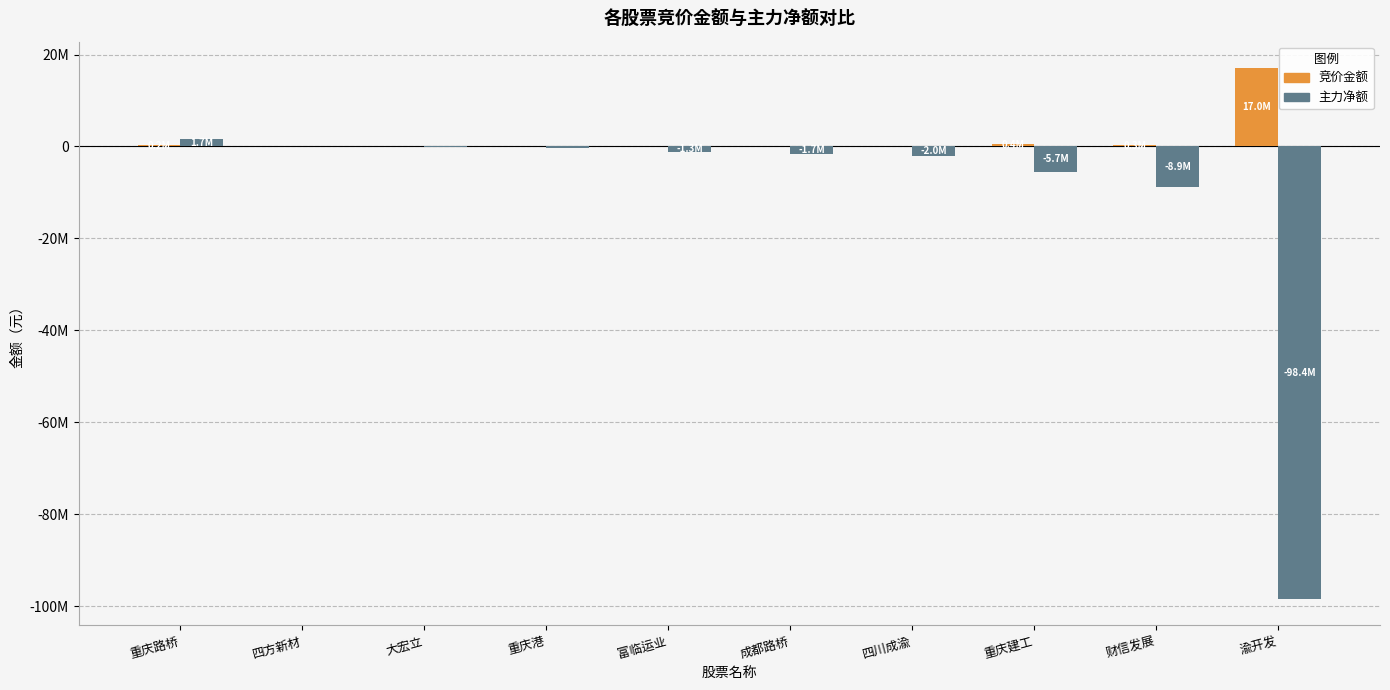

Is the value of 竞价金额 at 重庆路桥 greater than the value of 主力净额 at 大宏立?

Yes